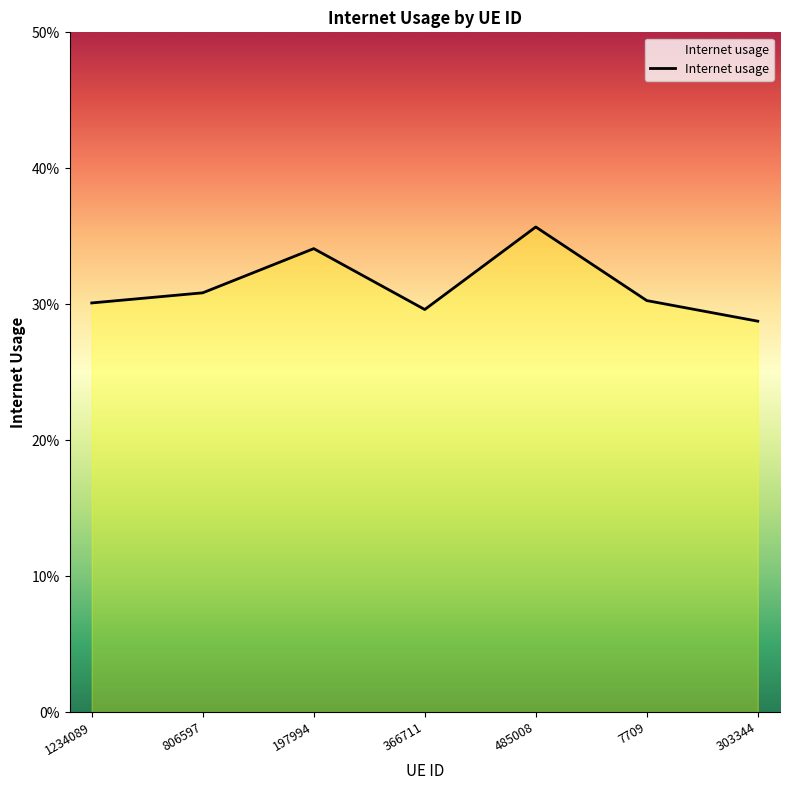

At which label is the value closest to 0?

303344